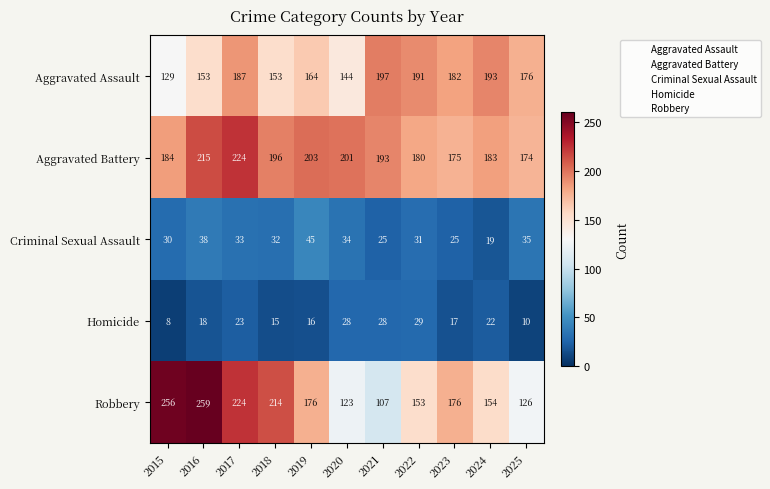

Rank the series by their maximum value, from lowest to highest.

Homicide, Criminal Sexual Assault, Aggravated Assault, Aggravated Battery, Robbery